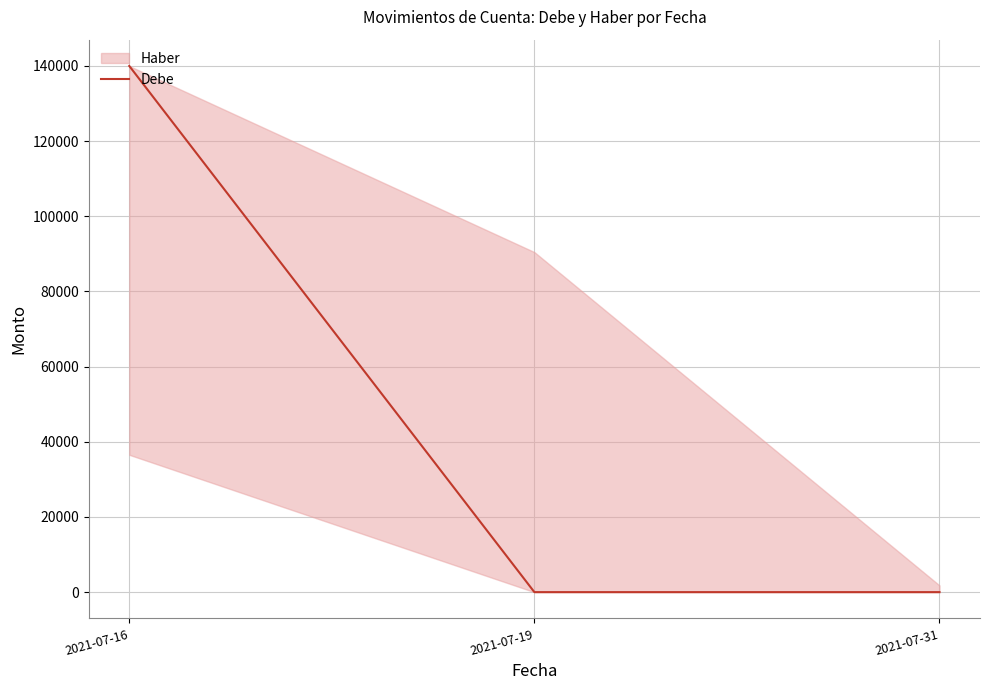

True or false: the data shows 64861 at 2021-07-19.

False